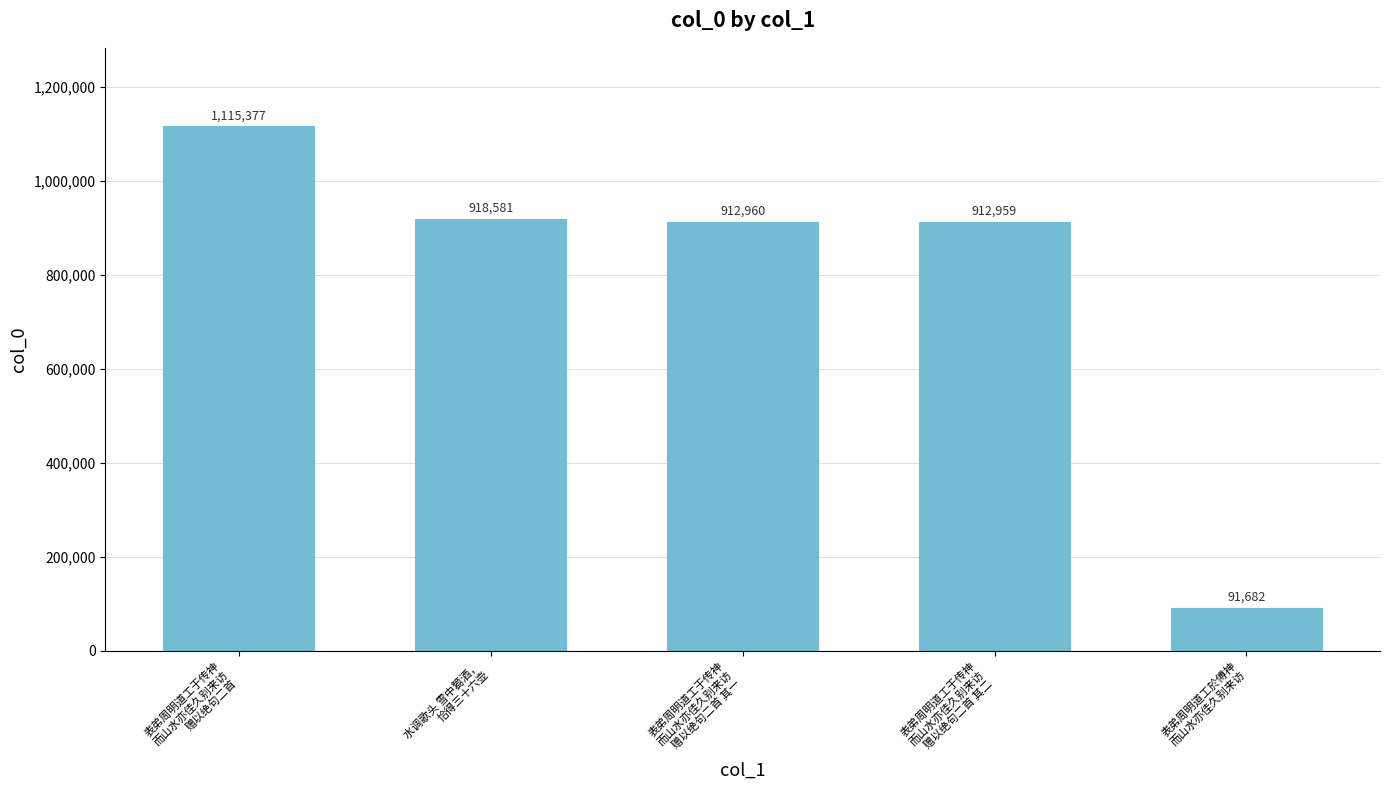

Are the bars horizontal?

No